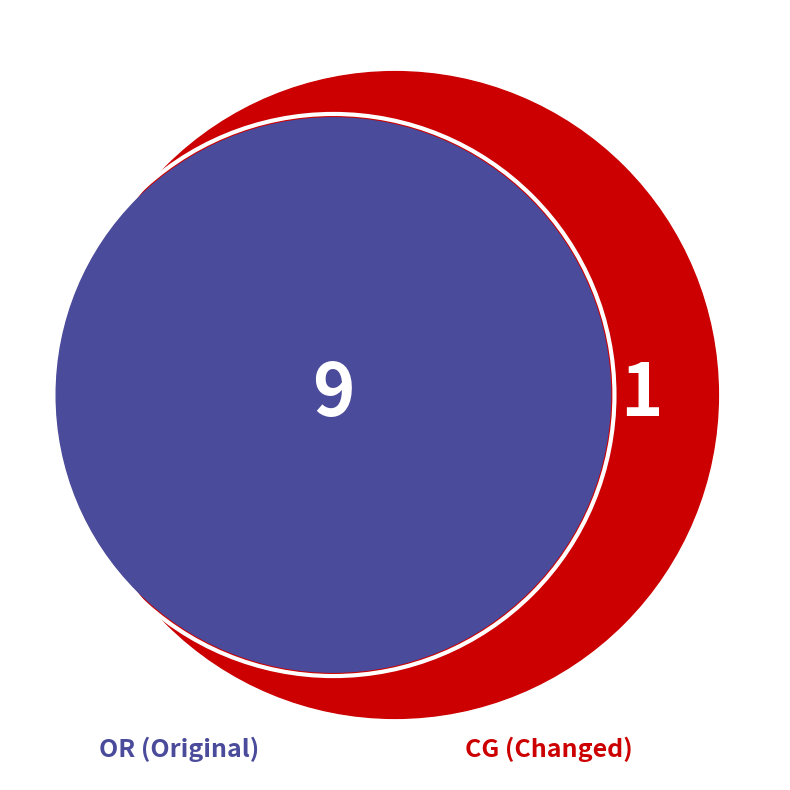

To the nearest percent, what is the difference between the CG and OR slice percentages?

80%